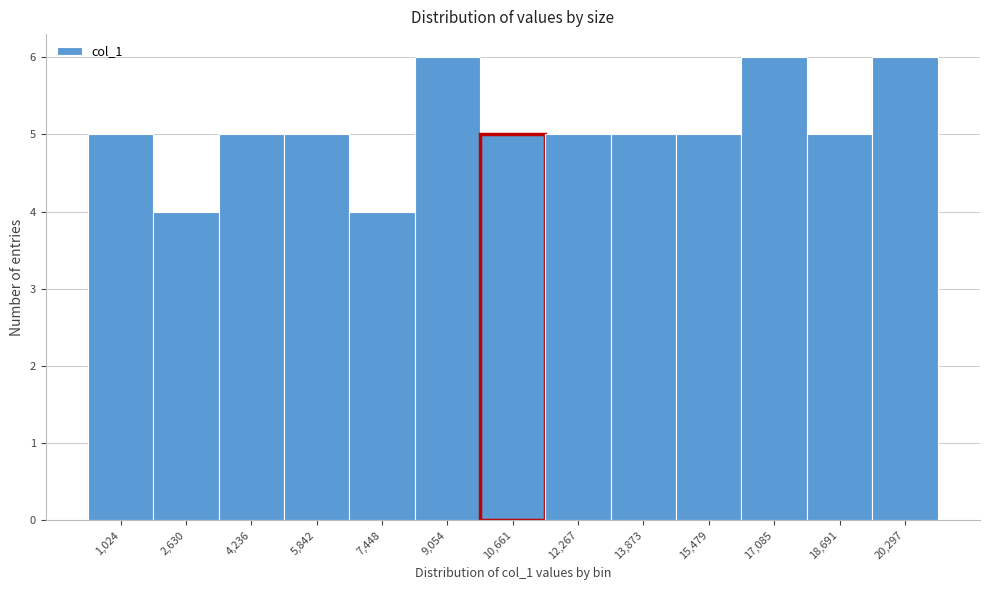

How tall is the bar that spans 16200 to 17800 on the x-axis? Neither the bar edges nor the heights are printed on the chart, so give them approximately, as read against the axes.

6